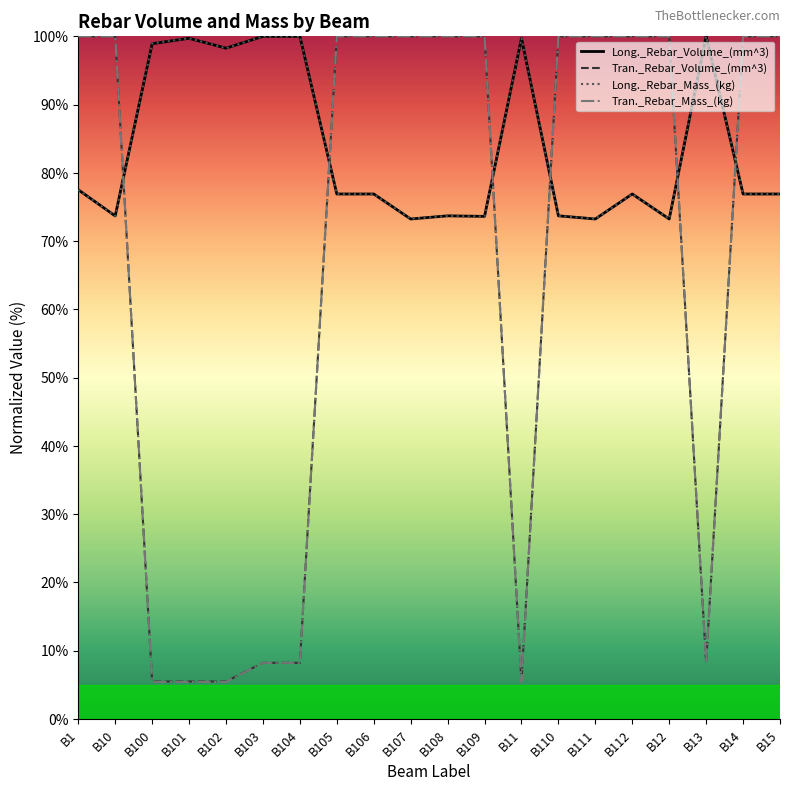

What is the difference between the maximum and minimum values in the Long._Rebar_Volume_(mm^3) series?

26.8